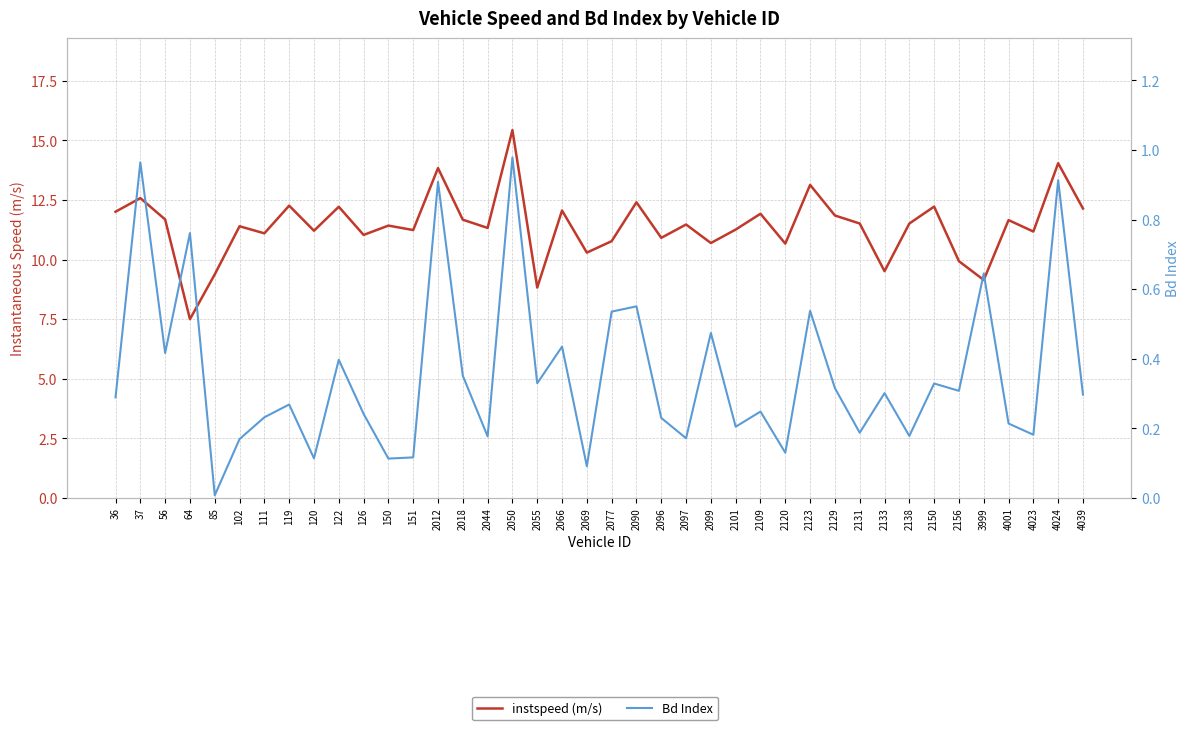

List the series in order of their overall mean, highest first.

instspeed (m/s), Bd Index